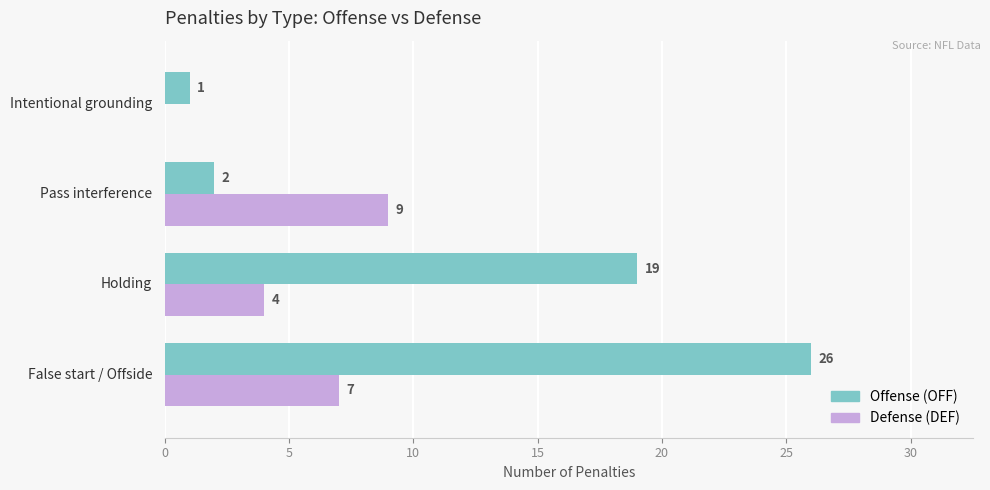

What is the greatest value displayed?

26